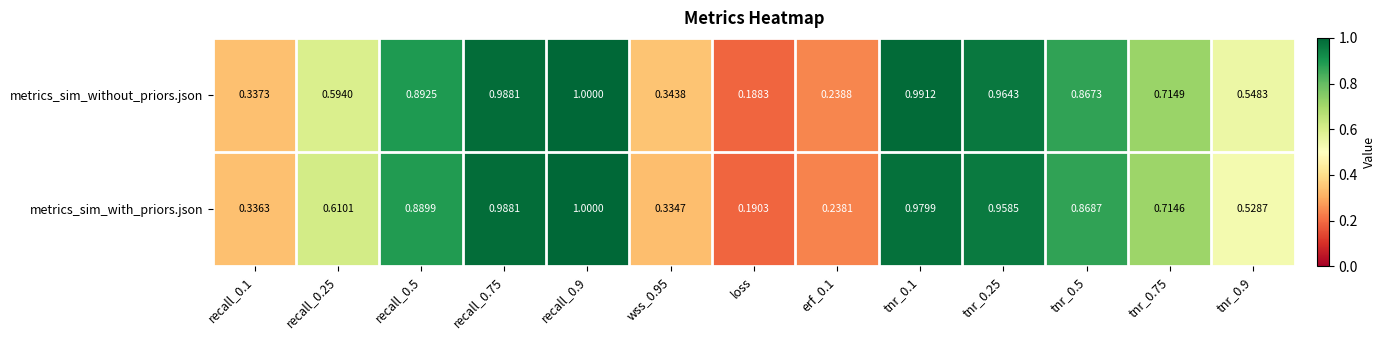

Which series has the largest total across all categories?

metrics_sim_without_priors.json